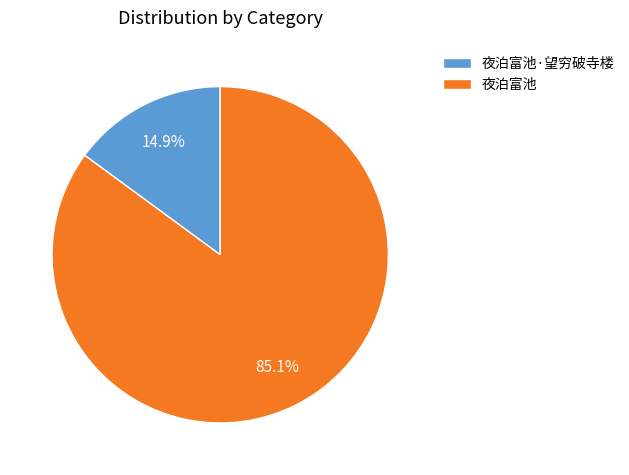

To the nearest percent, what portion does 夜泊富池·望穷破寺楼 represent?

15%